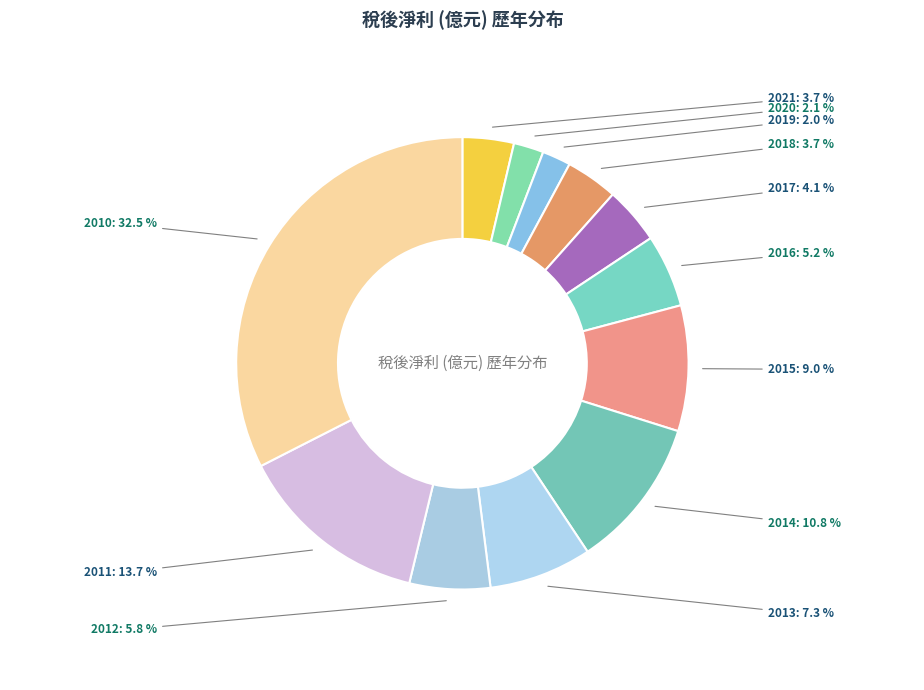

What is the largest slice in the pie chart?

2010